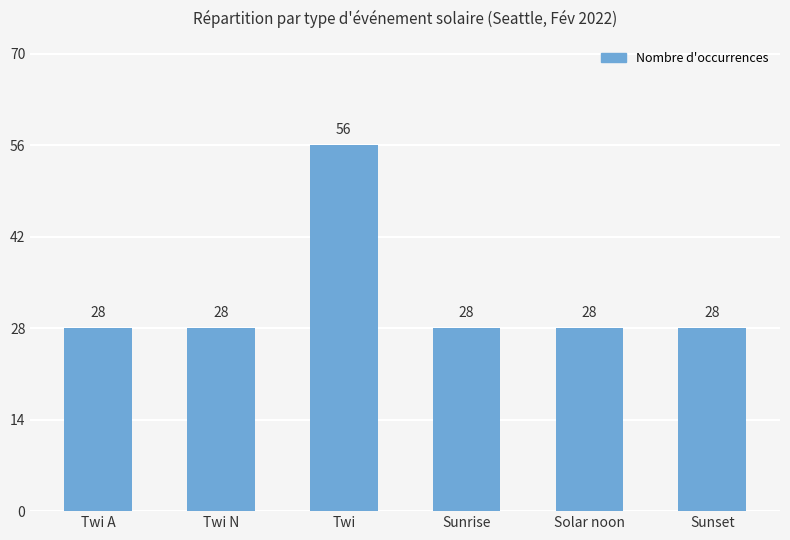

True or false: the data shows 36 at Twi.

False